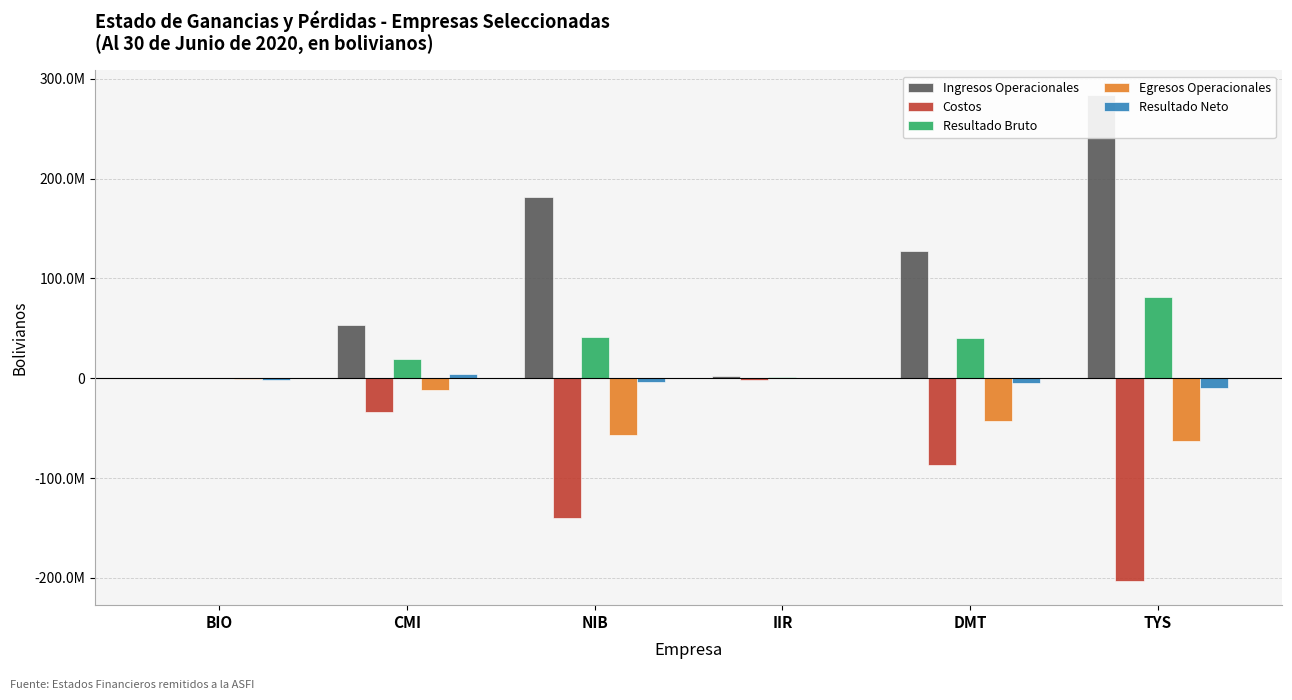

True or false: Egresos Operacionales has a value of -43339741.0 at DMT.

True